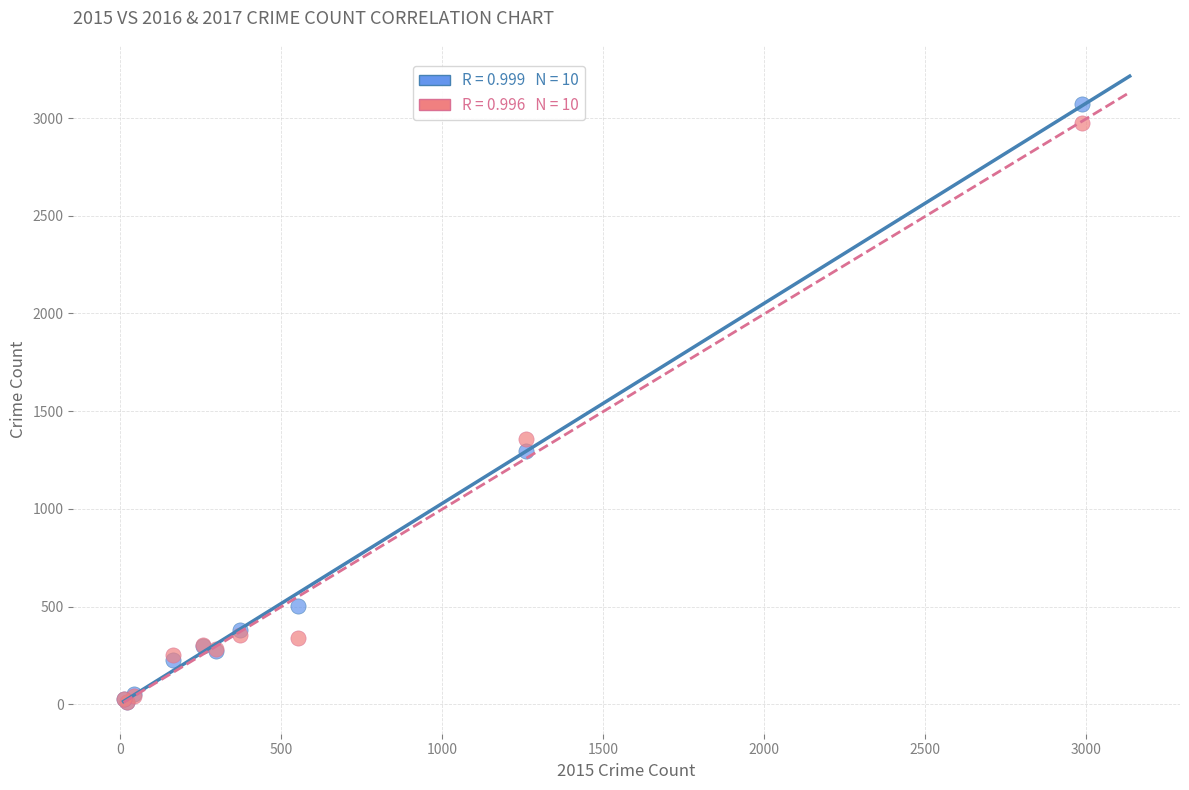

Across all series, what Y value is closest to 1541?

1359